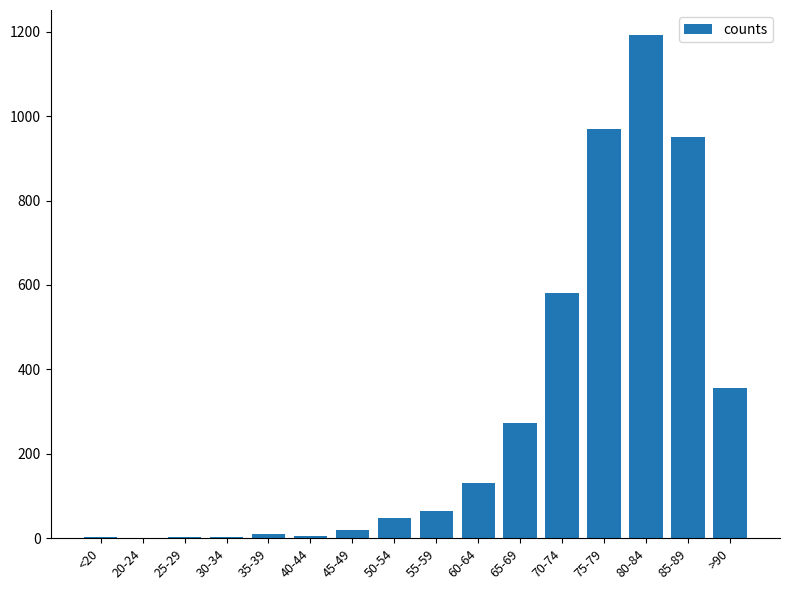

What is the ratio of the value at 85-89 to the value at 65-69?

3.5